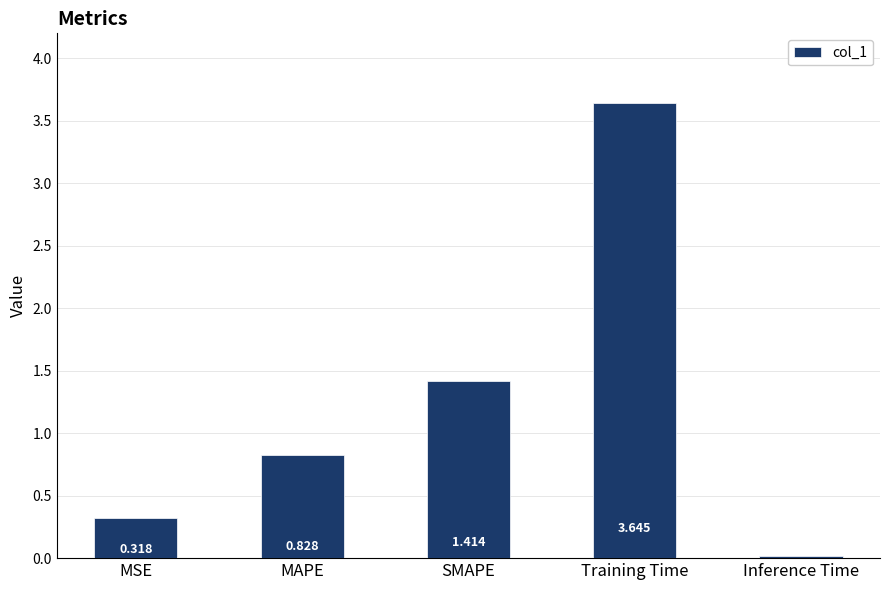

Count the number of data series in this chart.

1